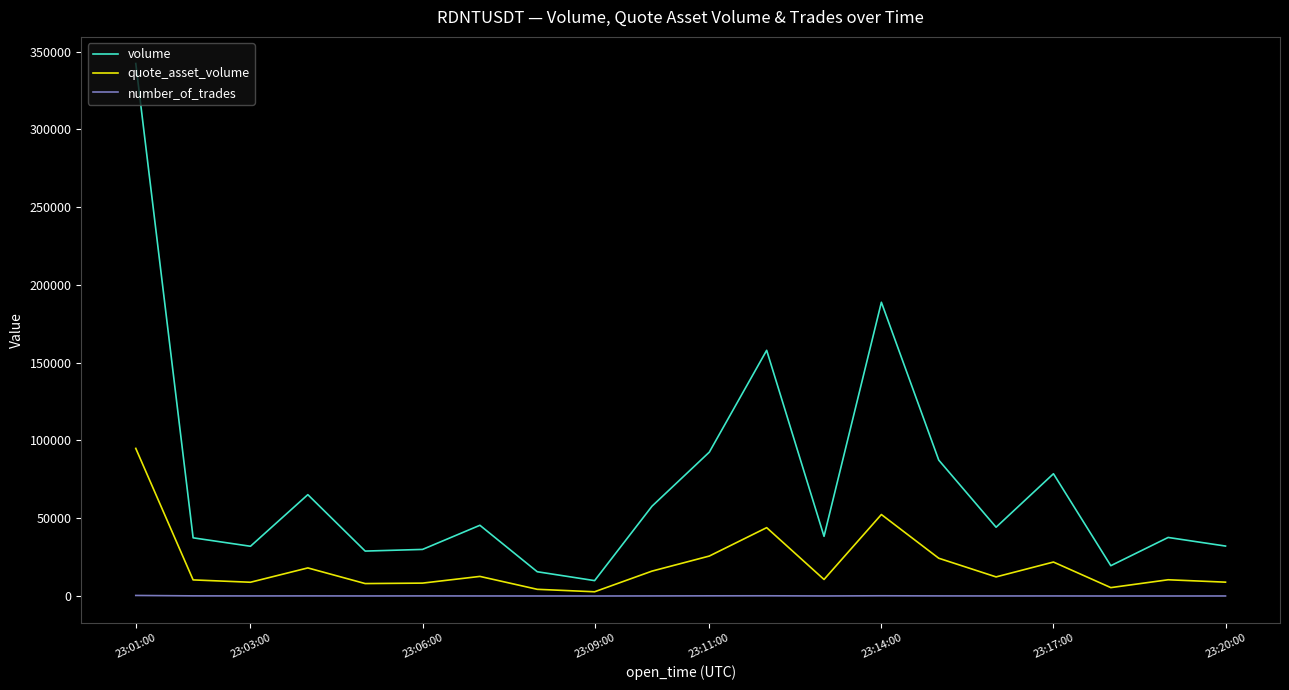

True or false: volume and quote_asset_volume intersect in this chart.

False